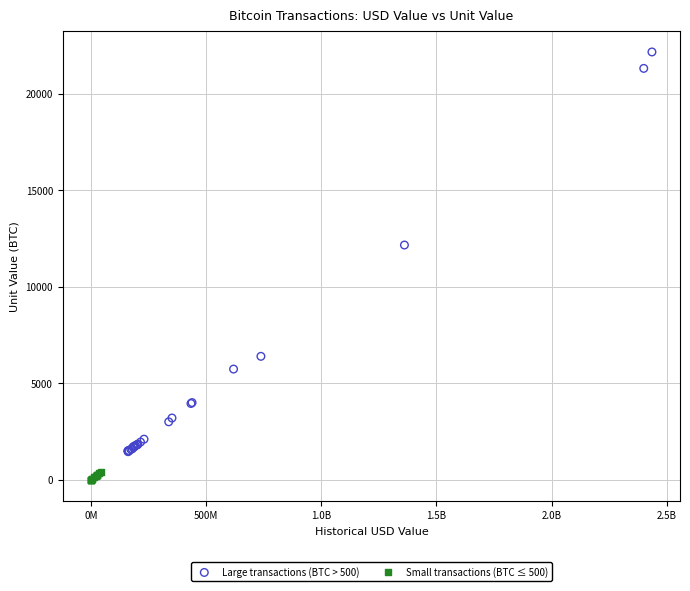

Which series contains the lowest Y value?

Small transactions (BTC ≤ 500)